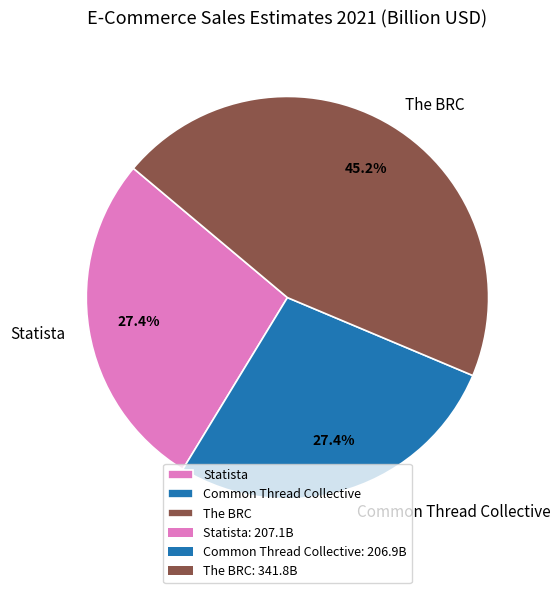

True or false: Common Thread Collective accounts for 27% of the total.

True